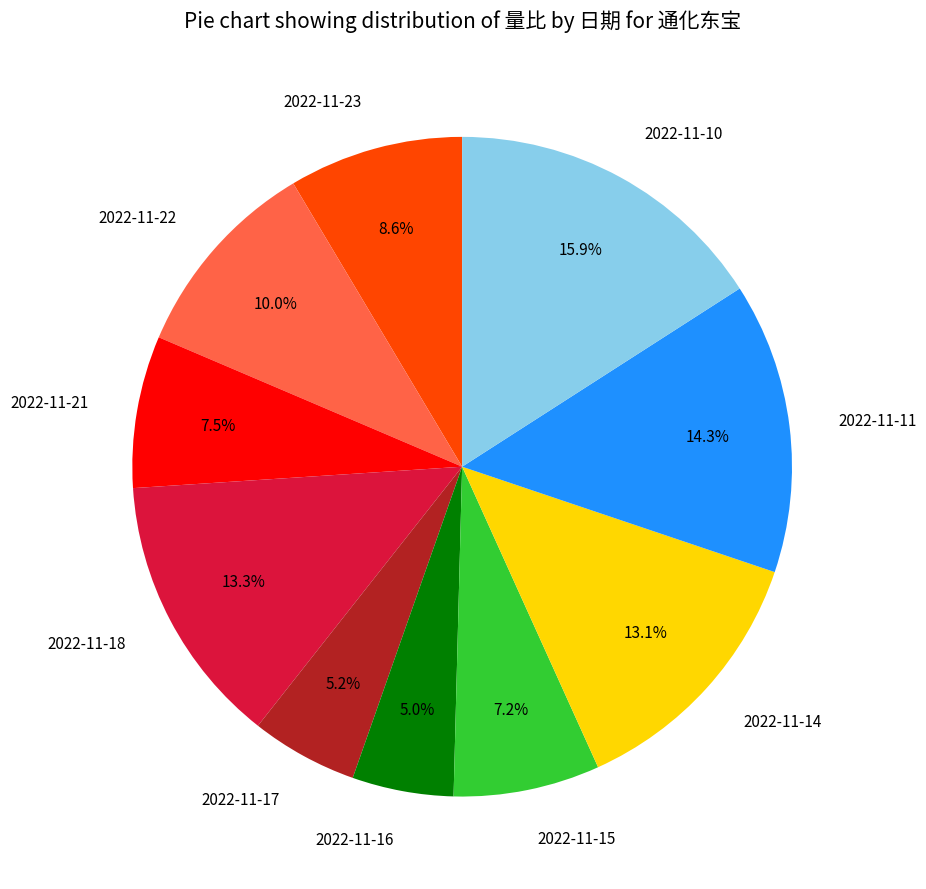

How many segments does this pie chart have?

10